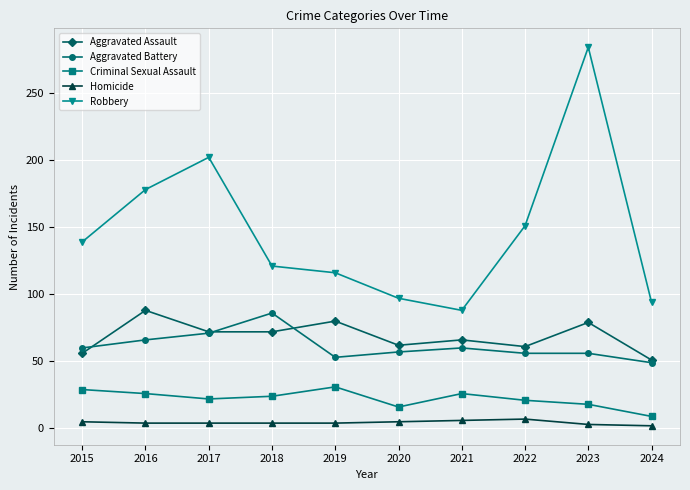

At how many categories does at least one series exceed 204?

1